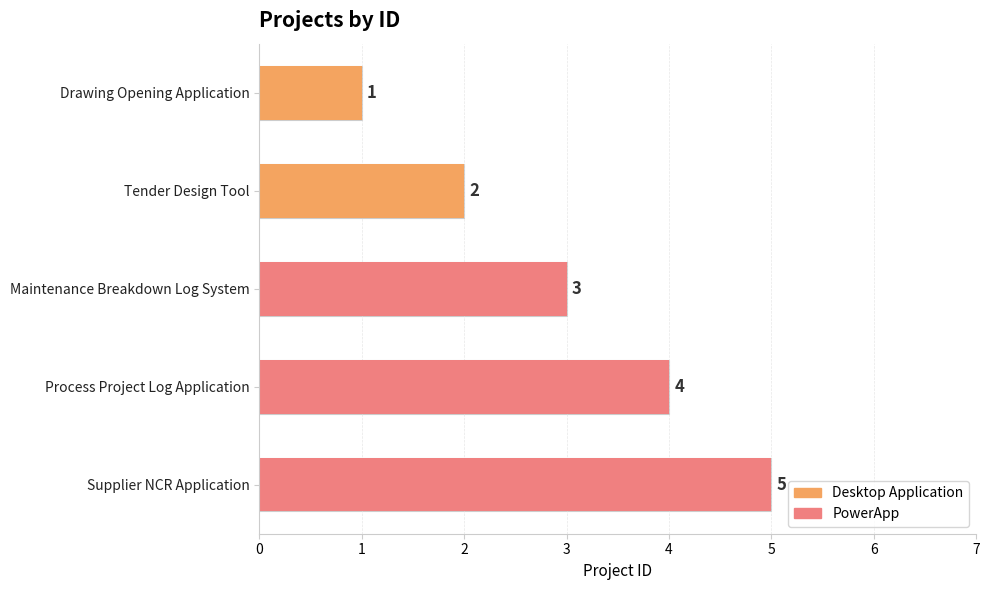

At which category does the chart reach its peak across all series?

Supplier NCR Application